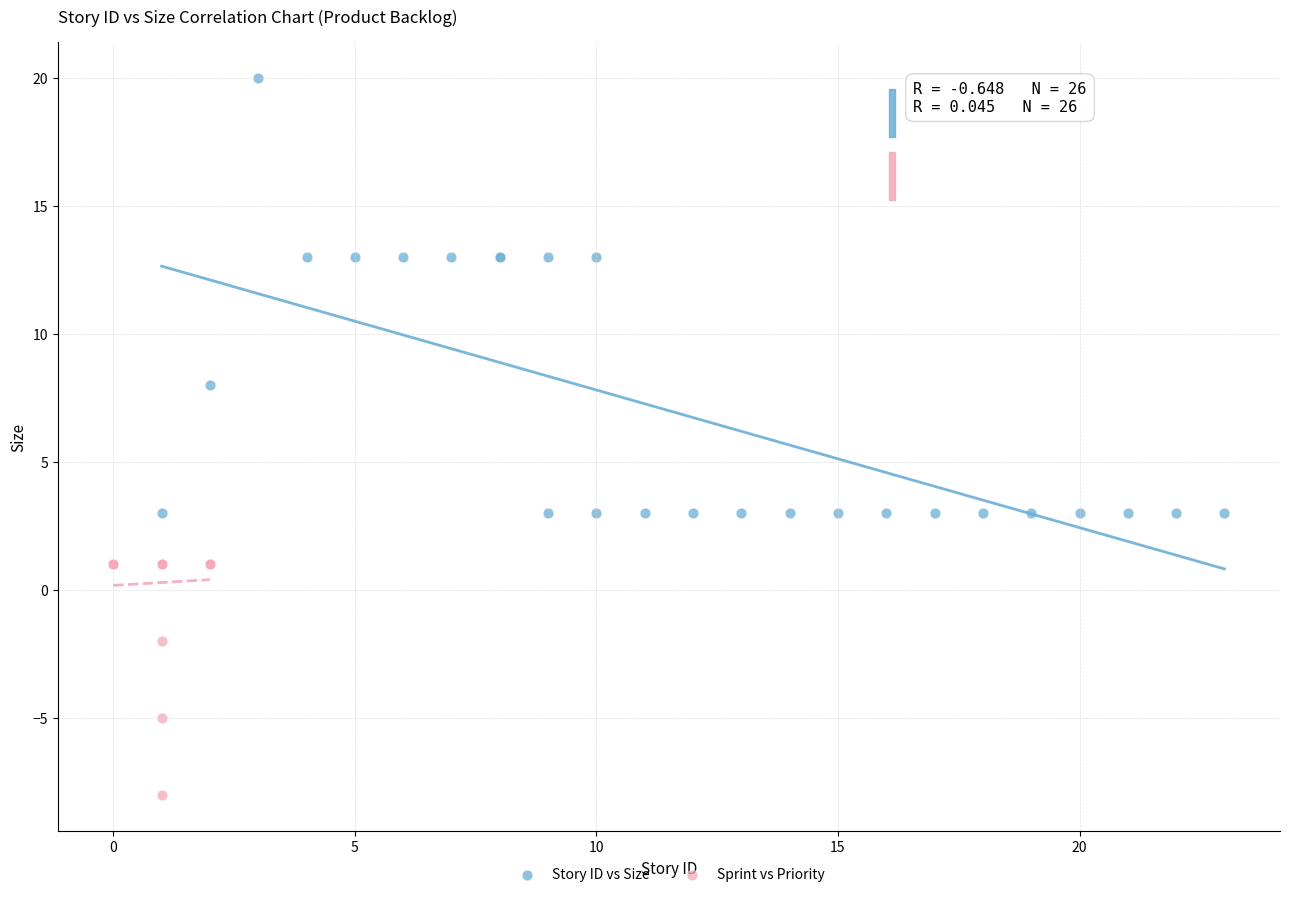

Which series has the largest Y range (max minus min)?

Story ID vs Size